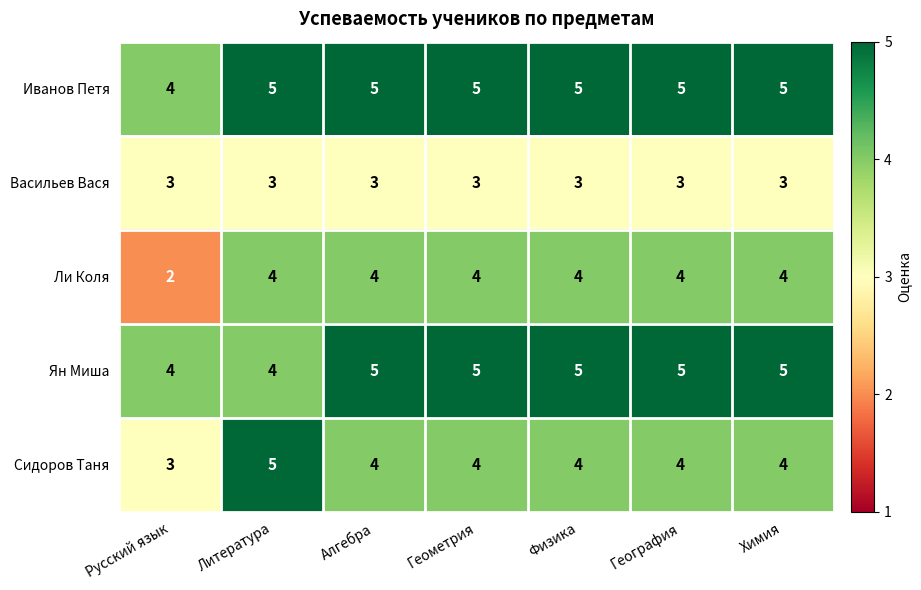

The value of Ли Коля at Химия is 4. True or false?

True